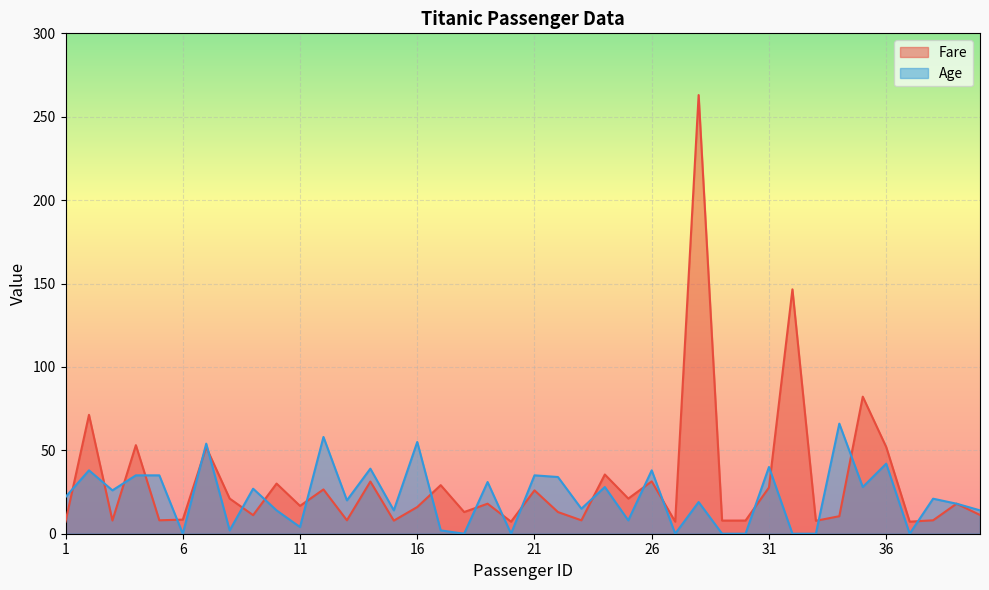

What is the difference between the maximum and minimum values in the Age series?

66.0